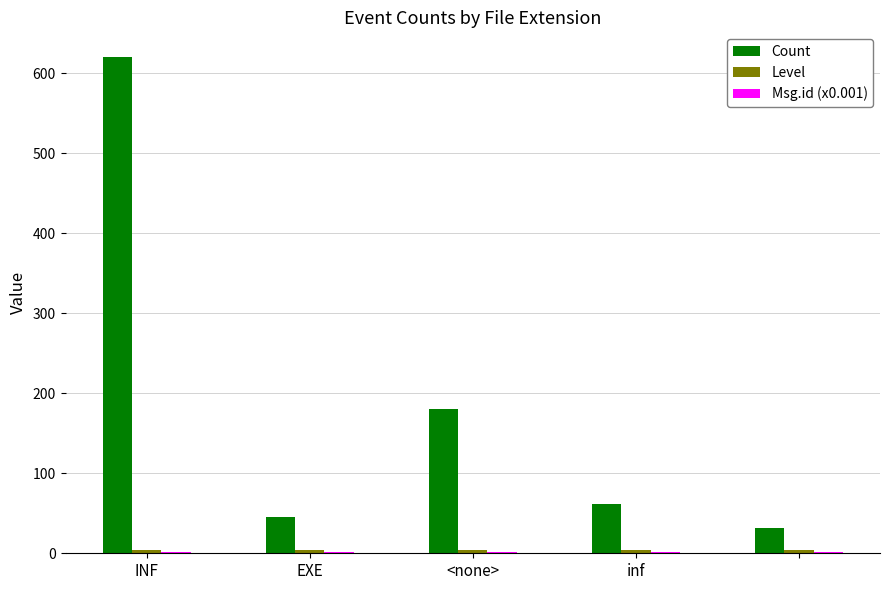

Which series has the largest total across all categories?

Count